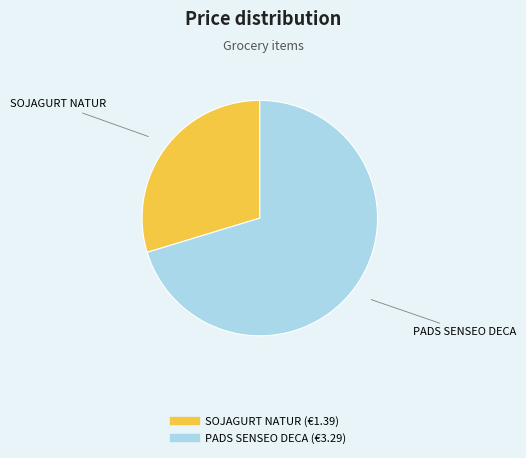

Which has a higher value, SOJAGURT NATUR or PADS SENSEO DECA?

PADS SENSEO DECA